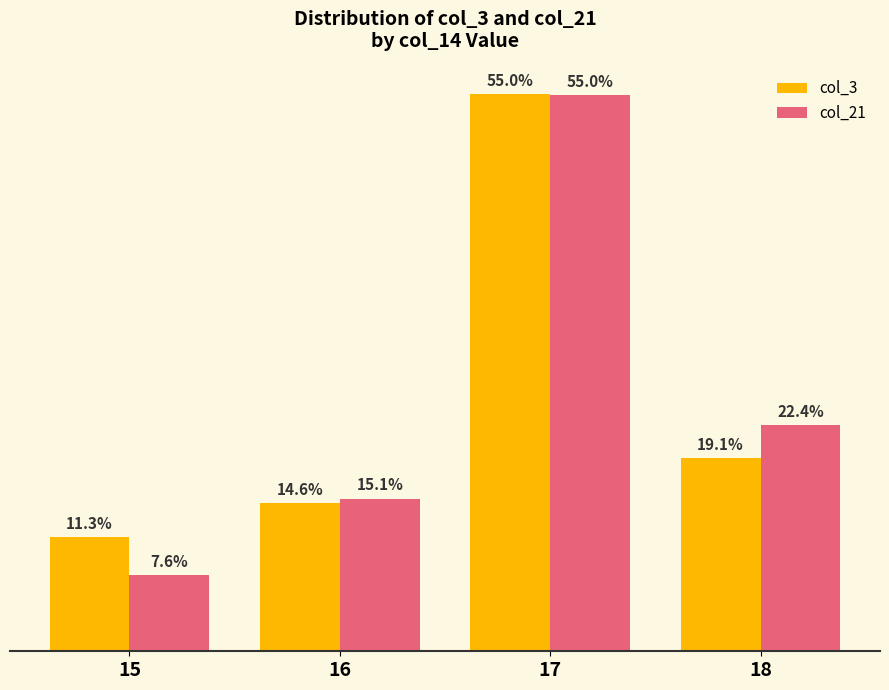

List the labels in order of col_3 value, smallest first.

15, 16, 18, 17